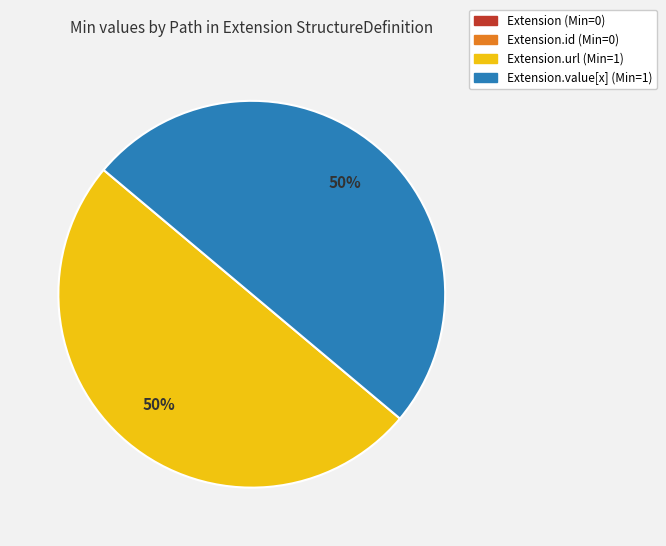

To the nearest percent, what percentage of the pie is Extension.value[x] (Min=1)?

50%